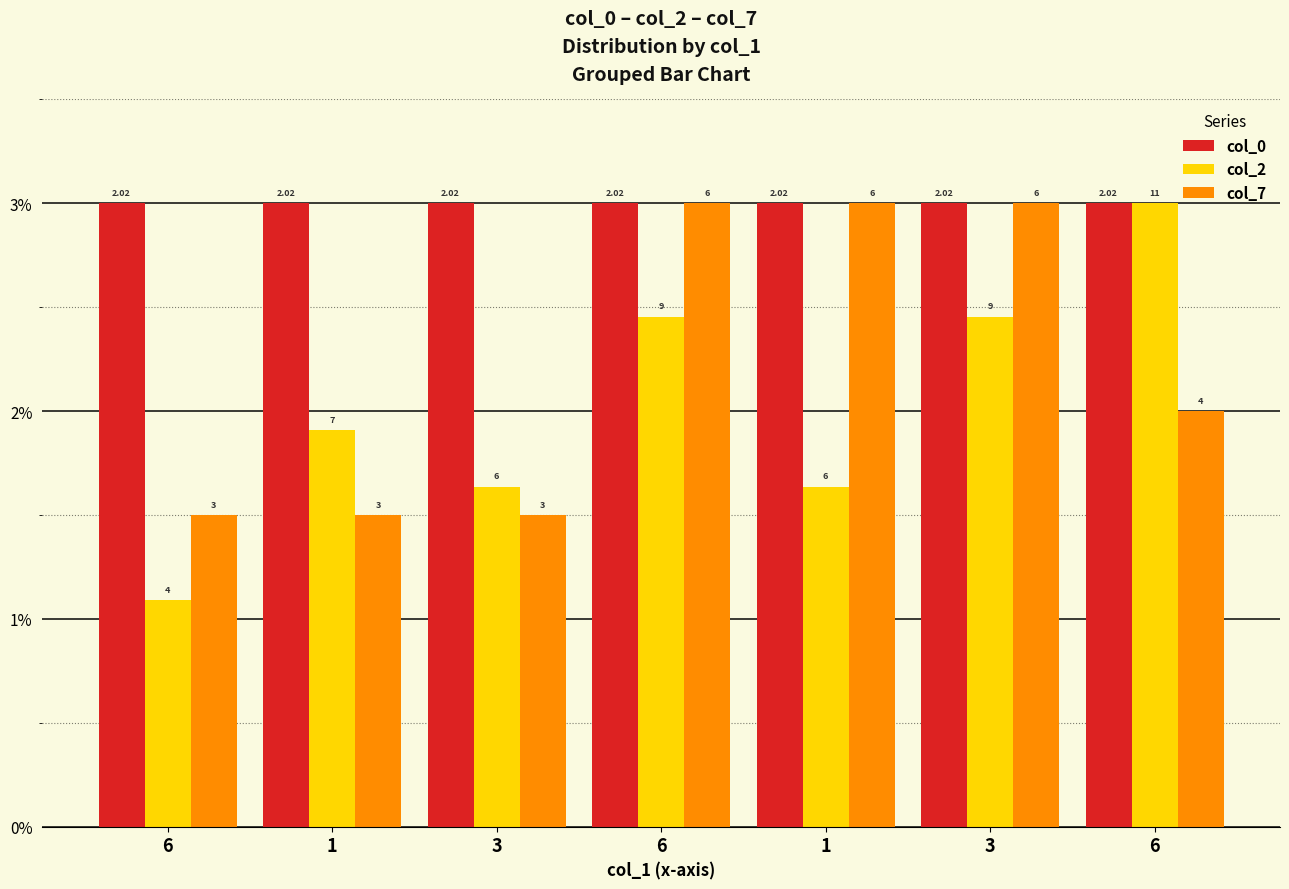

Read the col_7 value at 1.

1.5